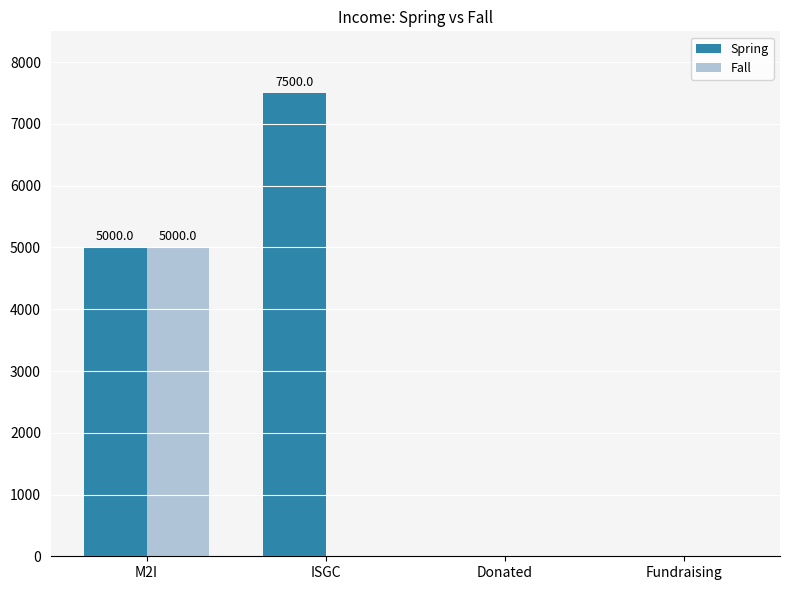

Reading left to right, transcribe all the data shown in this chart.

Spring: M2I=5000	ISGC=7500	Donated=0	Fundraising=0
Fall: M2I=5000	ISGC=0	Donated=0	Fundraising=0